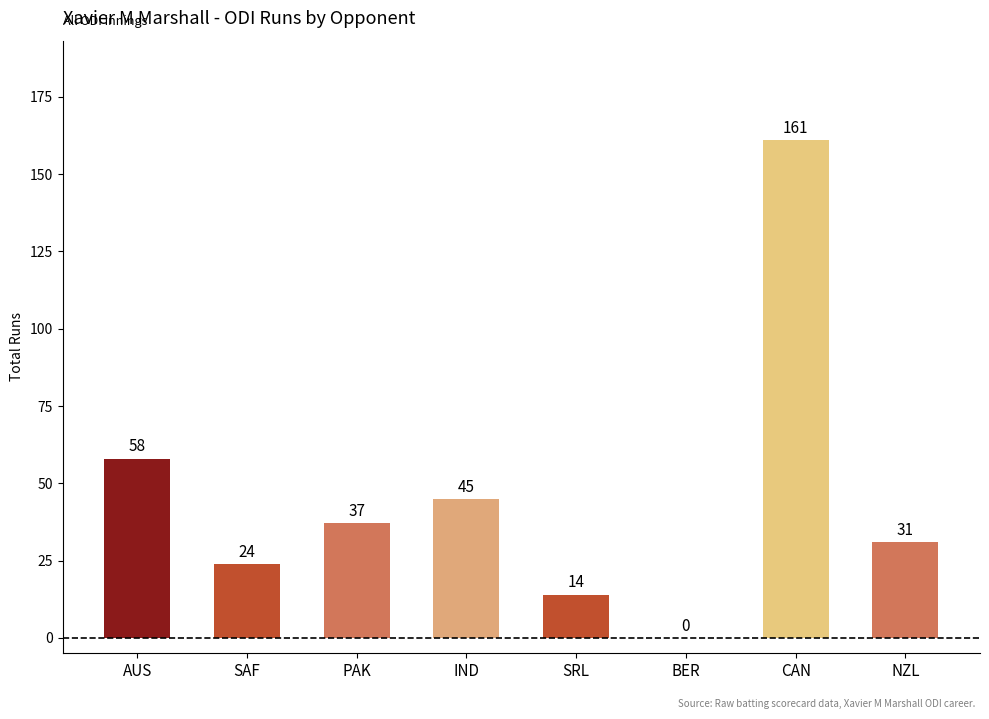

The chart shows a value of 62 at IND. True or false?

False